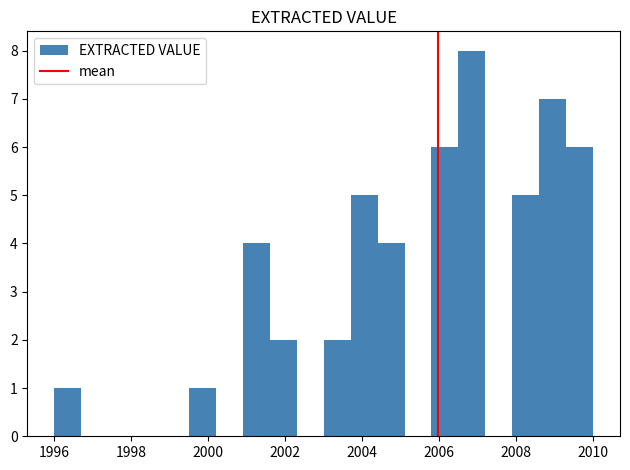

Around what value on the x-axis is the tallest bar? Give the approximate position of its centre, as read against the axis.

2006.8